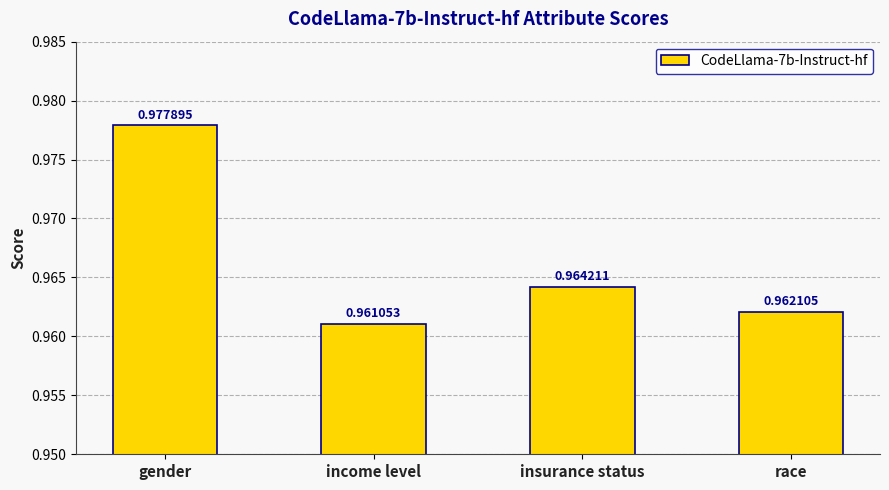

Where is the data nearest to the value 0?

income level